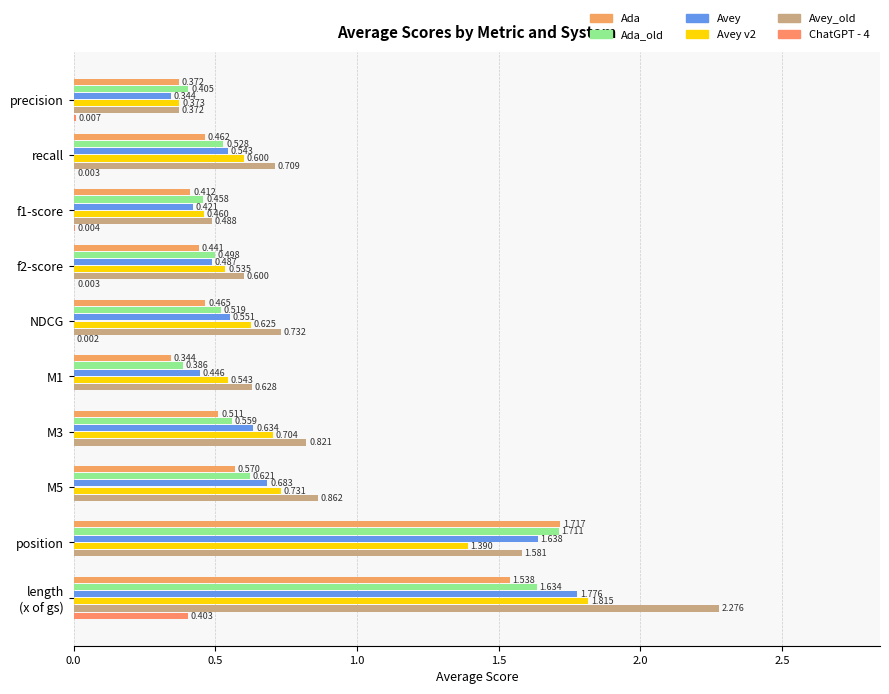

Which series has the largest total across all categories?

Avey_old